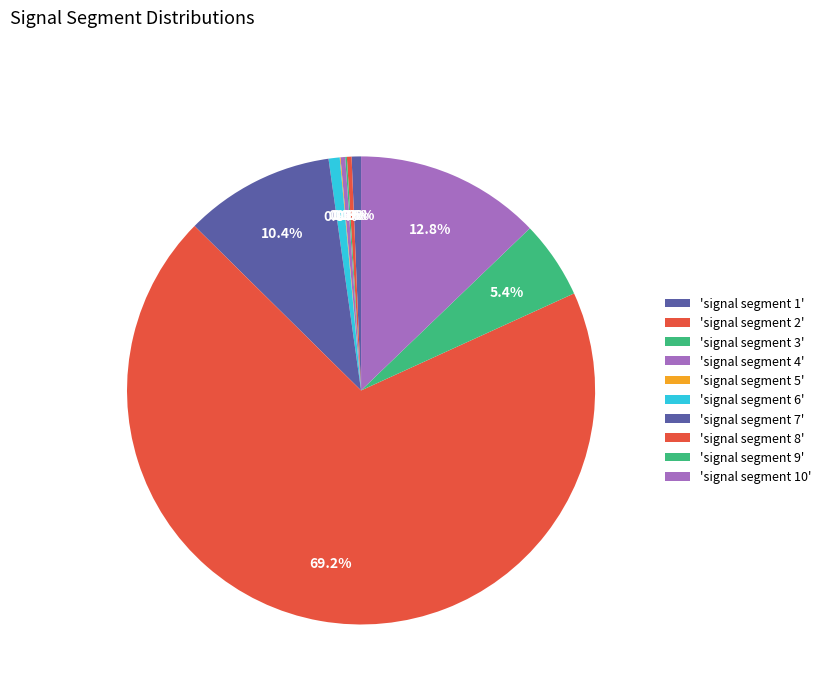

How many segments does this pie chart have?

10